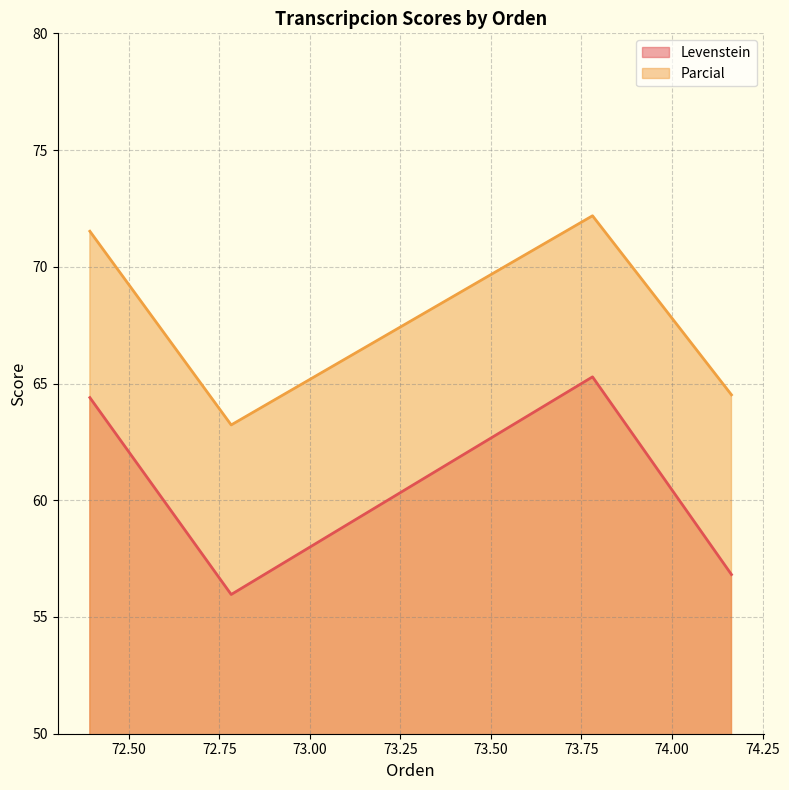

Count the number of categories in the chart.

4